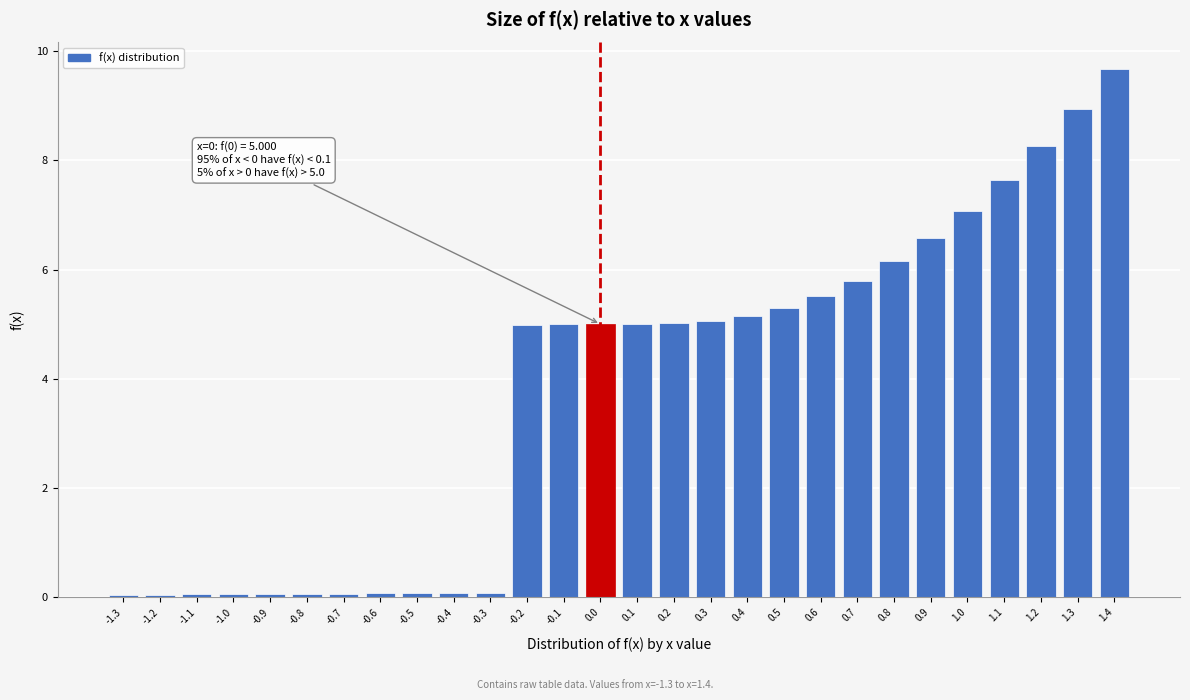

What is the label of the 23rd bar from the left?

0.9